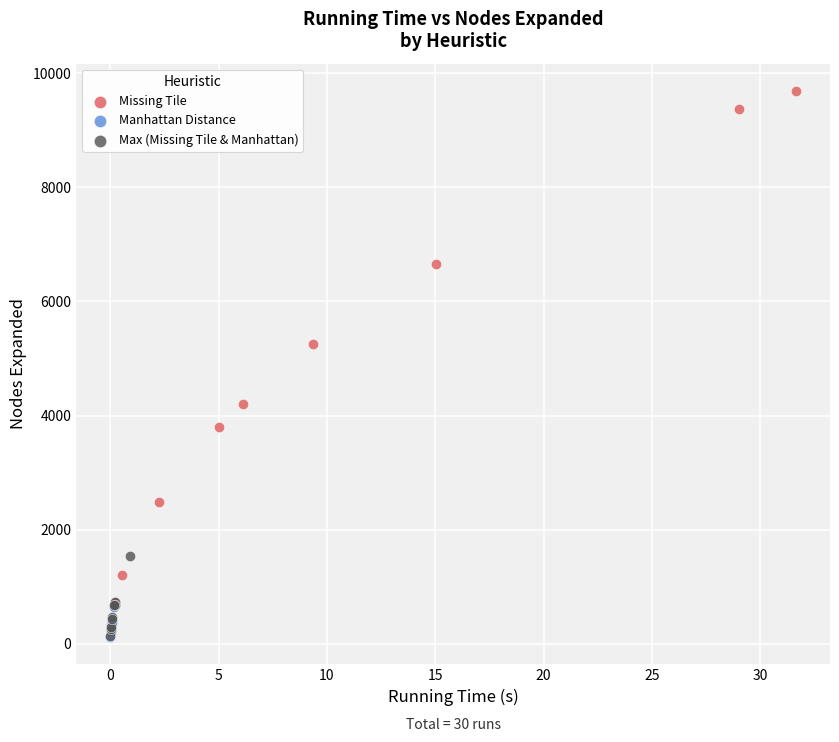

Which series reaches the maximum Y coordinate?

Missing Tile